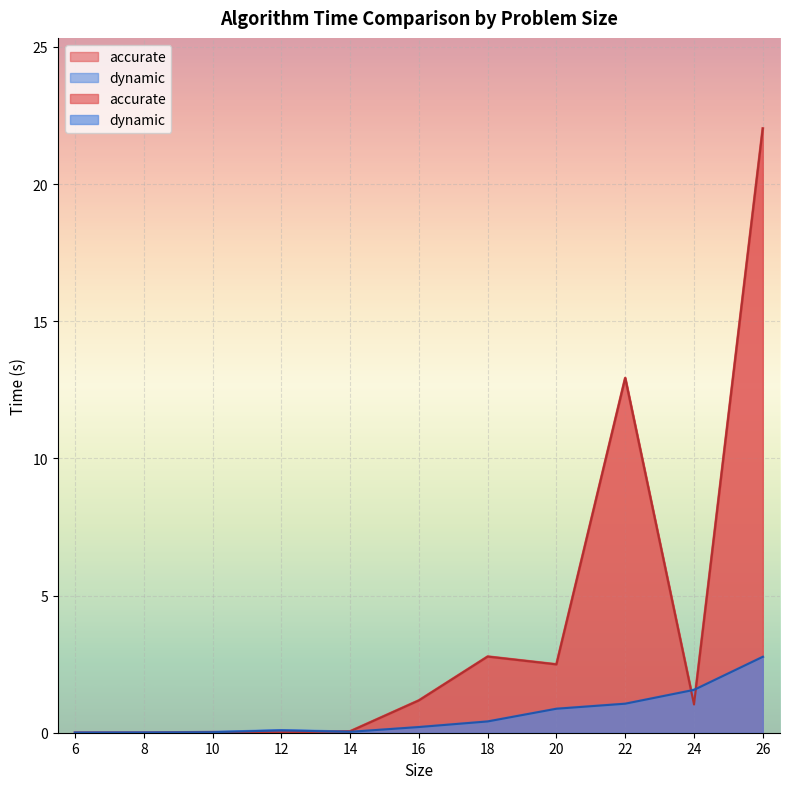

At how many categories does at least one series exceed 19?

1